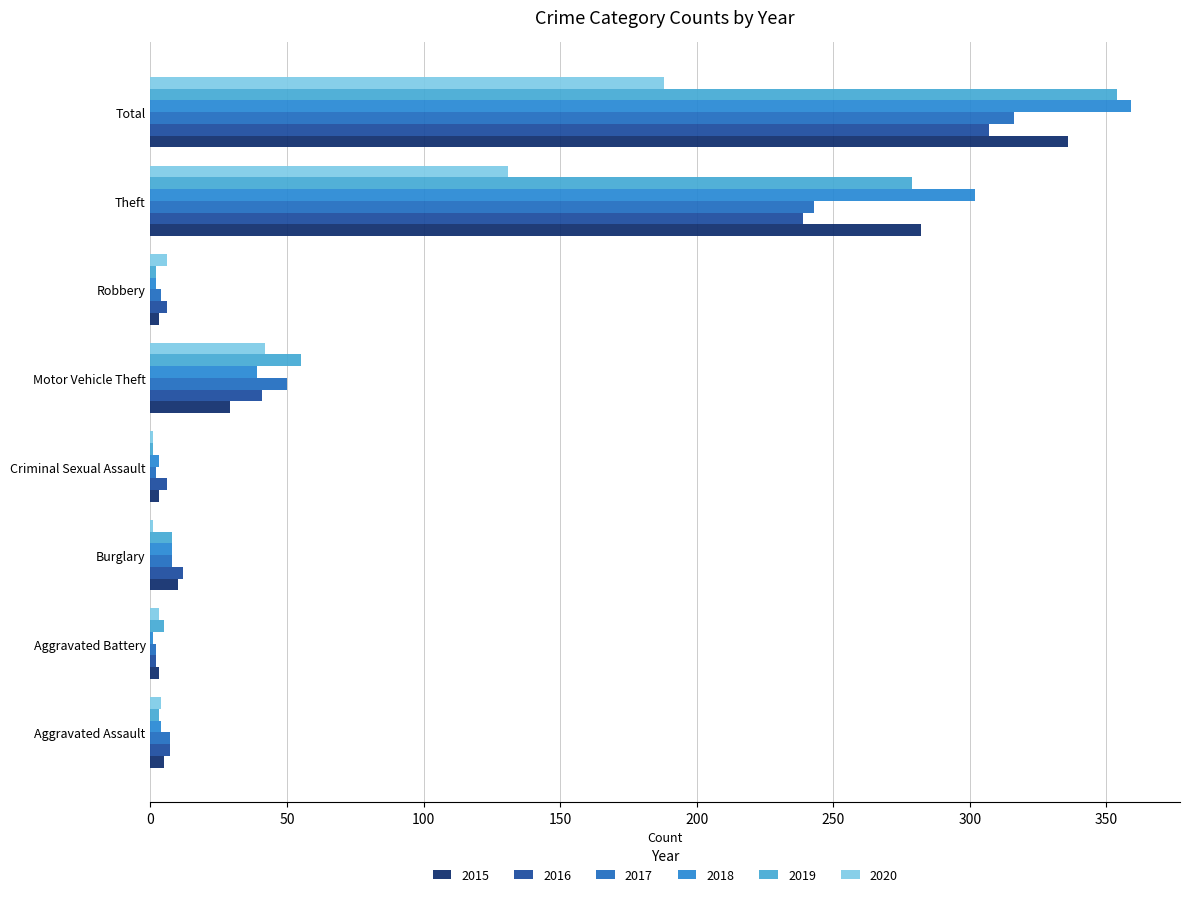

How many categories are shown in the chart?

8